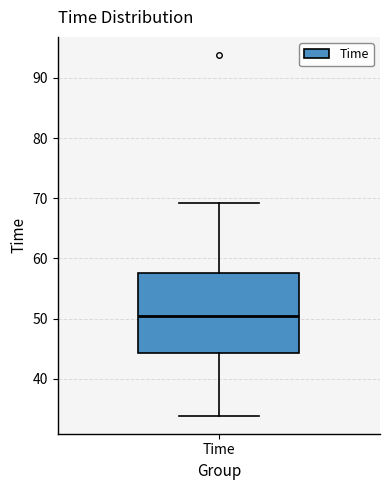

Where does the upper whisker of the box for Time end on the y-axis? The values are not printed on the chart, so give them approximately, as read against the axis.

69